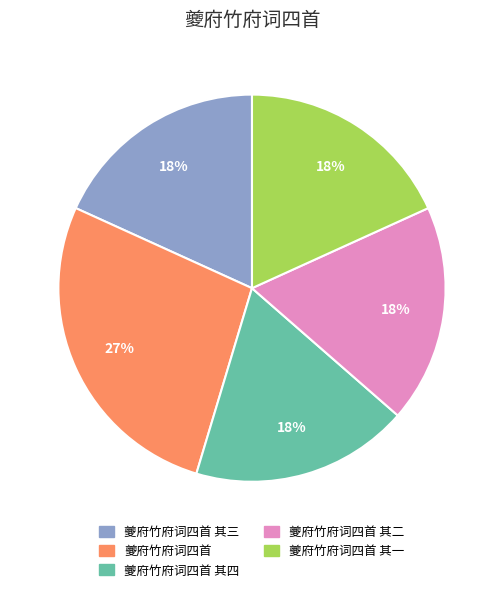

Is it true that 夔府竹府词四首 其四 is 6% of the pie?

False